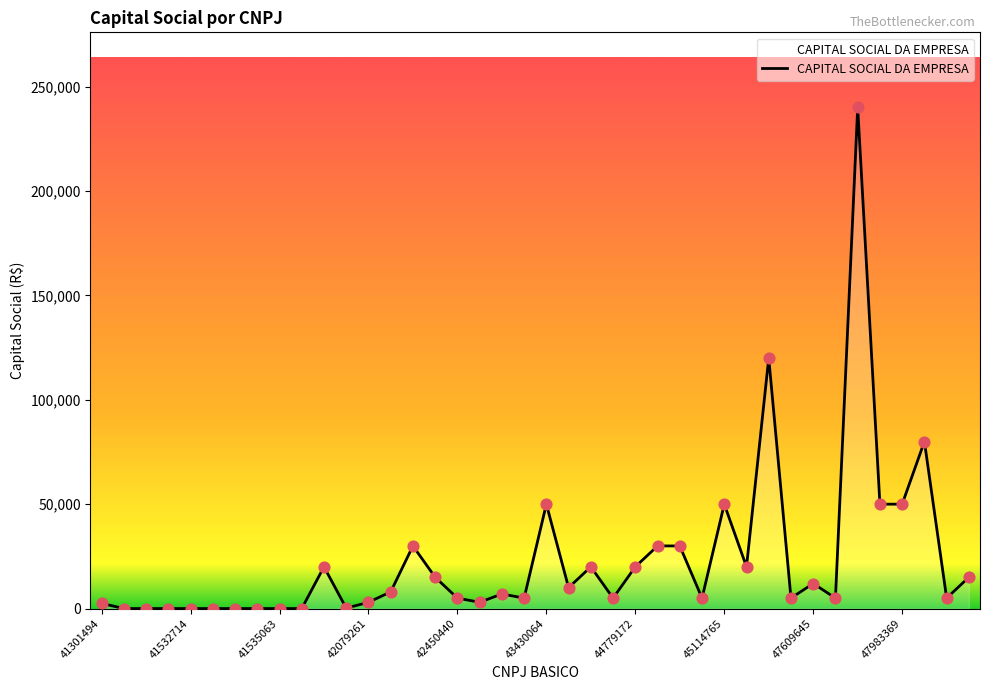

What is the difference between the maximum and minimum values?

240000